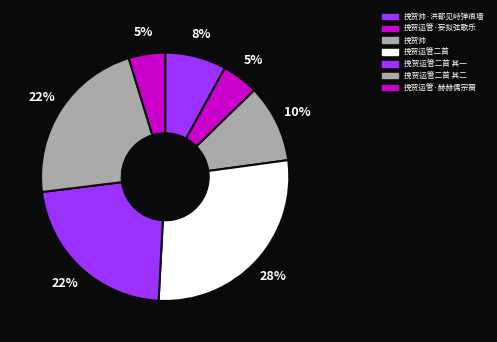

Is there any slice that represents more than half of the pie?

No